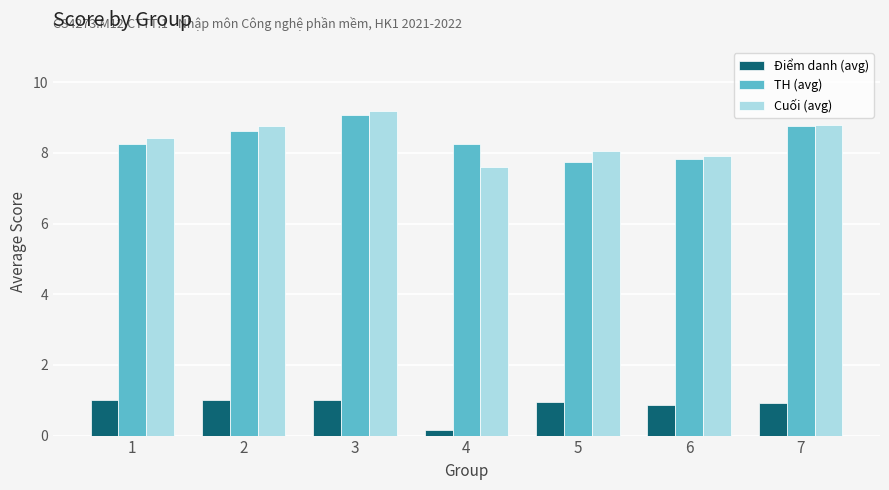

At 4, list the series in order from largest to smallest.

TH (avg), Cuối (avg), Điểm danh (avg)